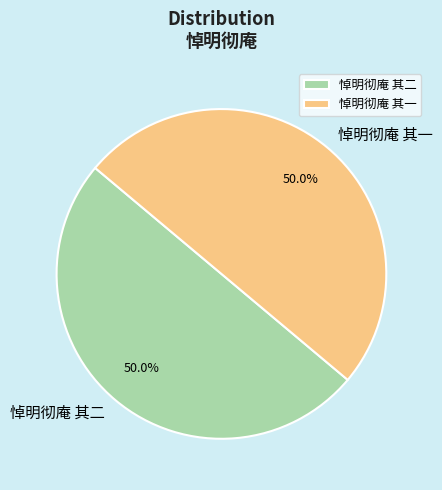

How many segments does this pie chart have?

2